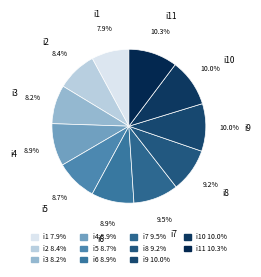

Approximately how many times larger is the value at i6 compared to i5?

1.0